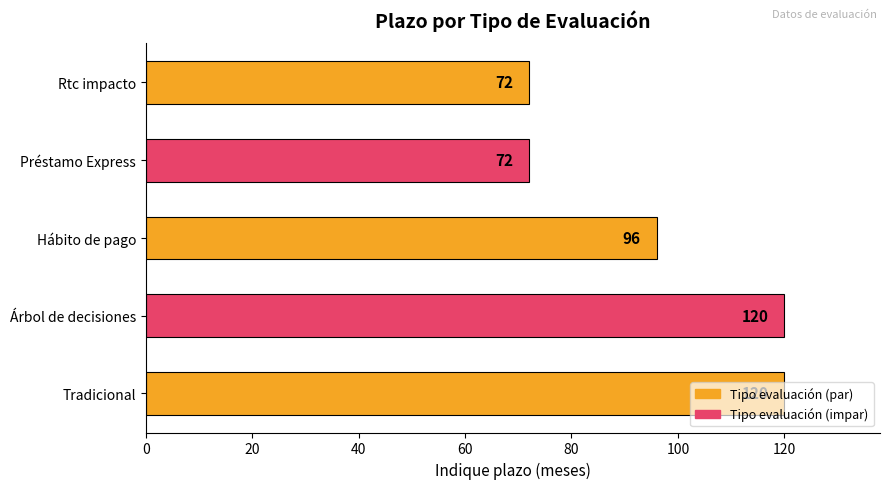

Approximately how many times larger is the value at Árbol de decisiones compared to Tradicional?

1.0